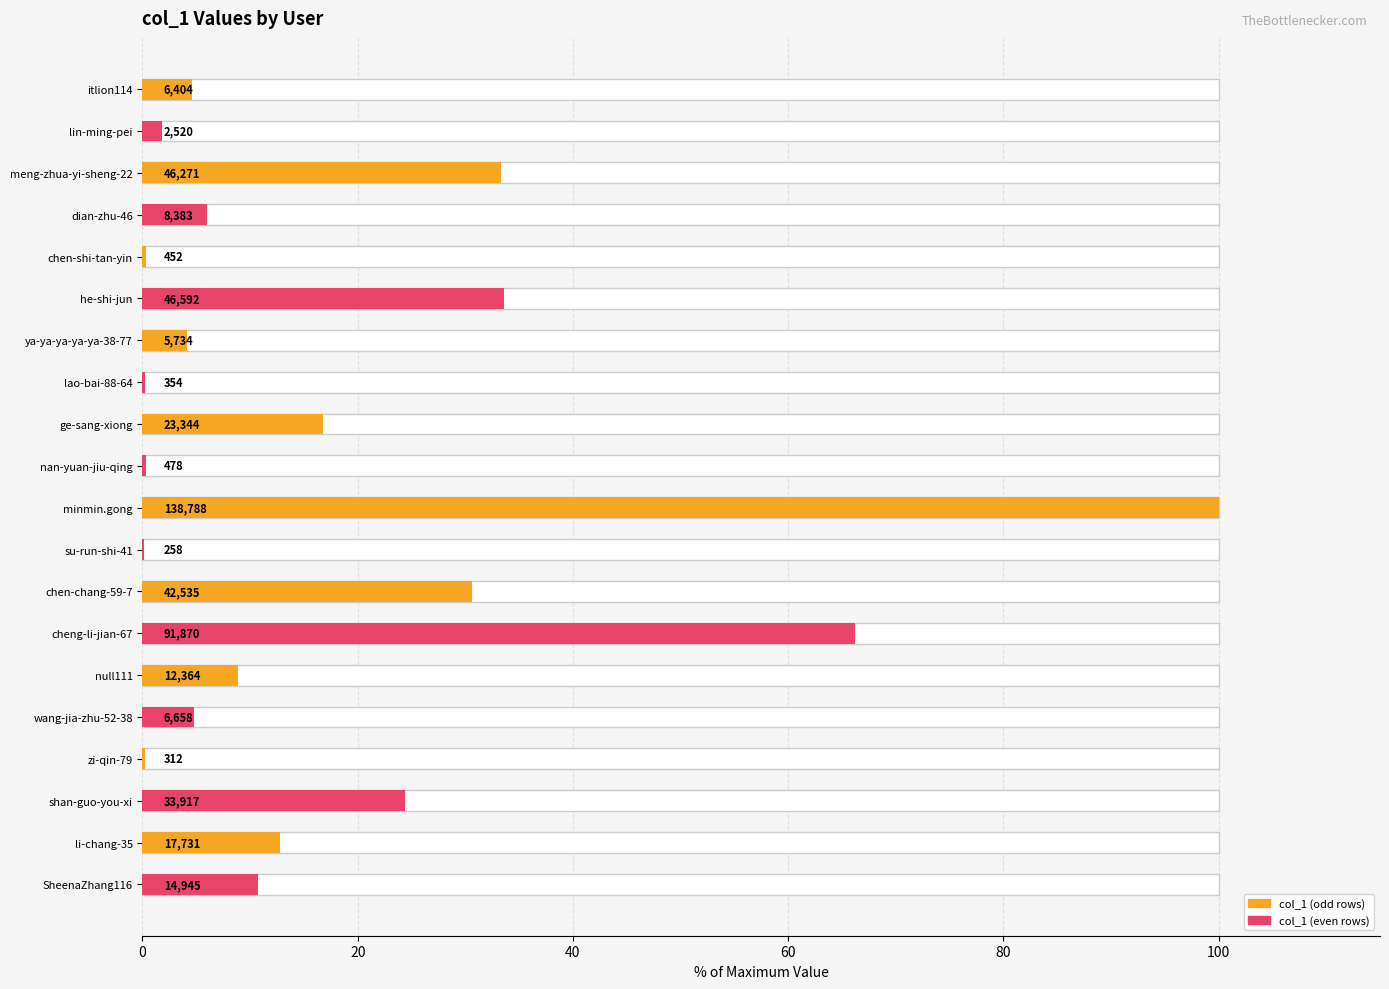

Are the bars grouped side by side (vs. stacked)?

No